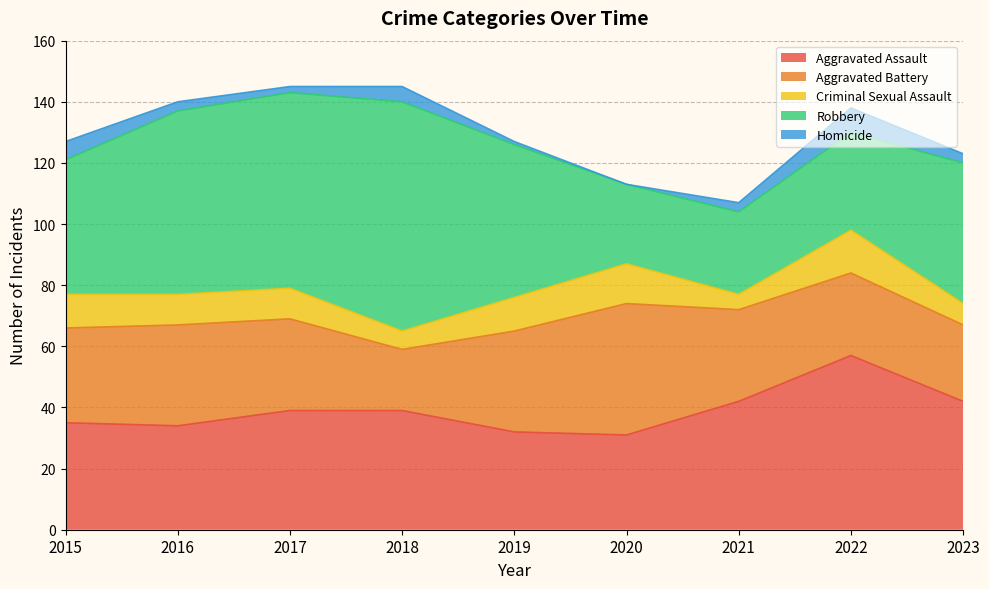

Rank the series at 2019 from lowest to highest value.

Homicide, Criminal Sexual Assault, Aggravated Assault, Aggravated Battery, Robbery